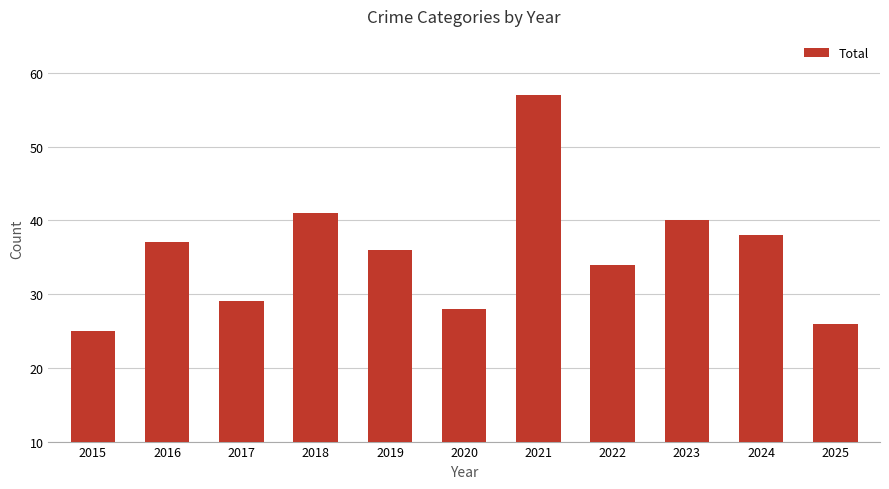

Count the number of categories in the chart.

11